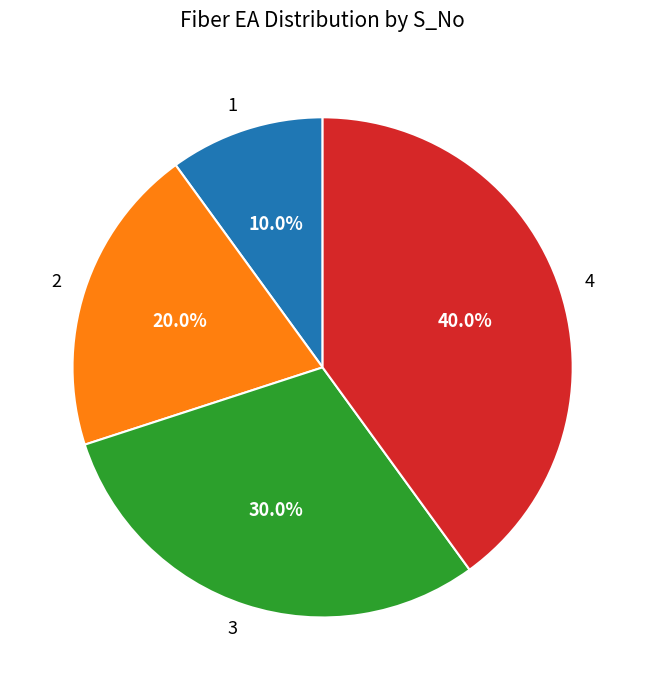

Is it true that 1 is 19% of the pie?

False